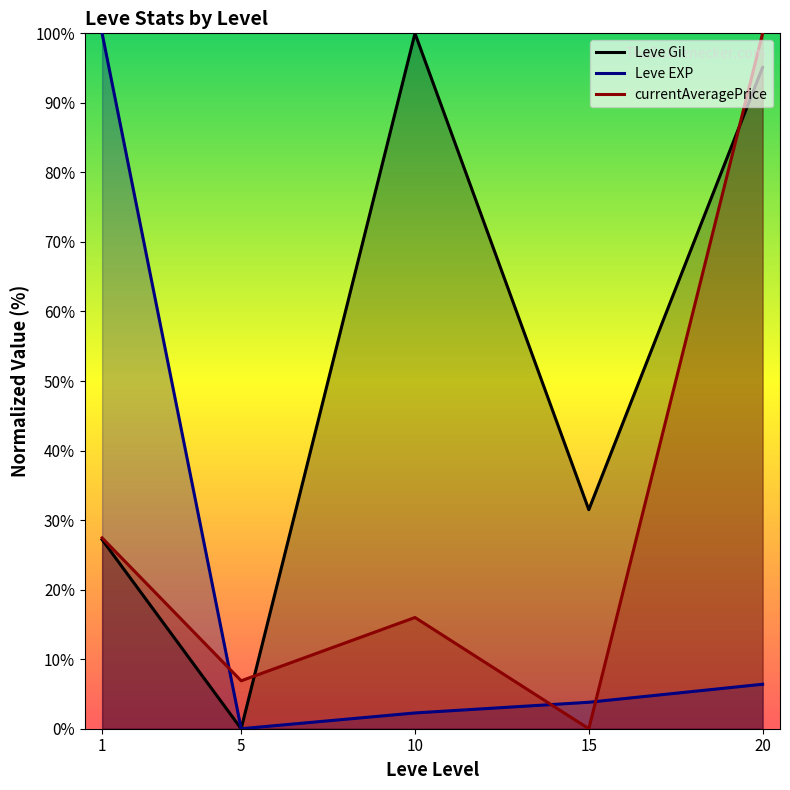

In Leve Gil, how many points are lower than both neighbors (excluding endpoints)?

2